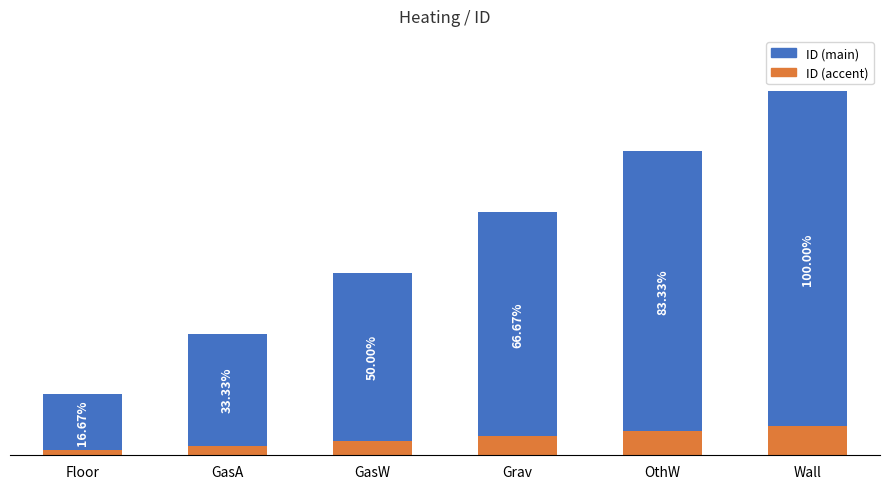

List the labels in order of value, smallest first.

Floor, GasA, GasW, Grav, OthW, Wall